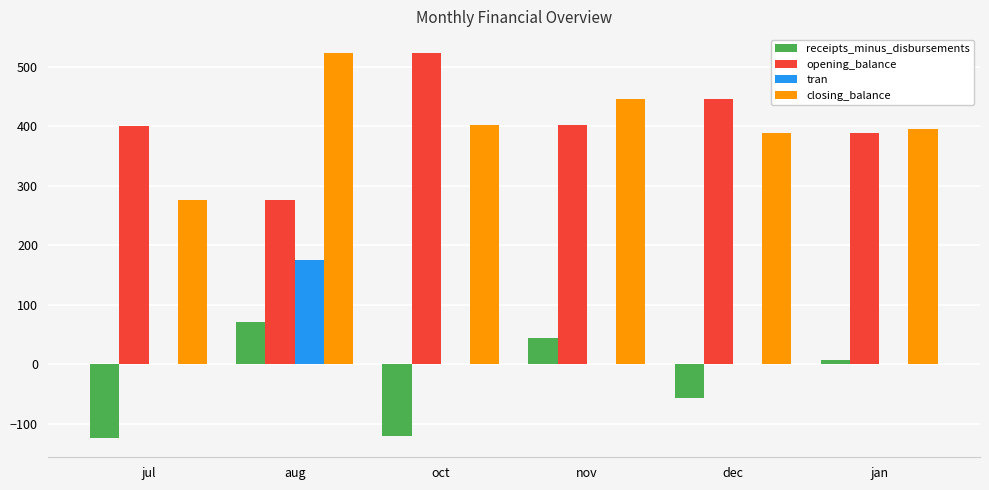

Does the chart contain stacked bars?

No